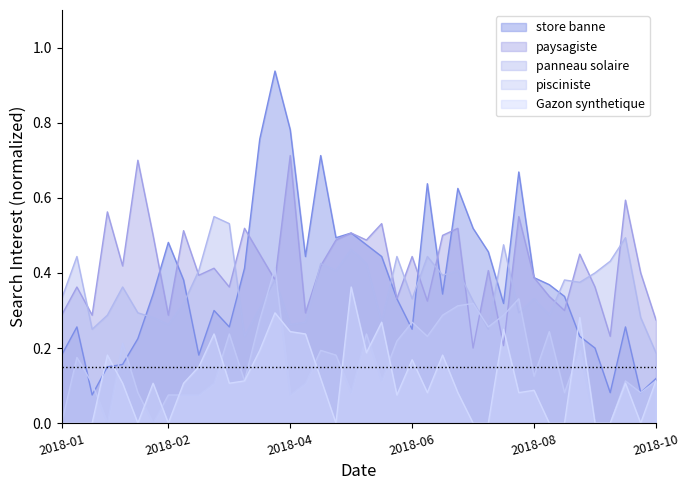

The value of panneau solaire at 2018-01-21 is 0.1. True or false?

False